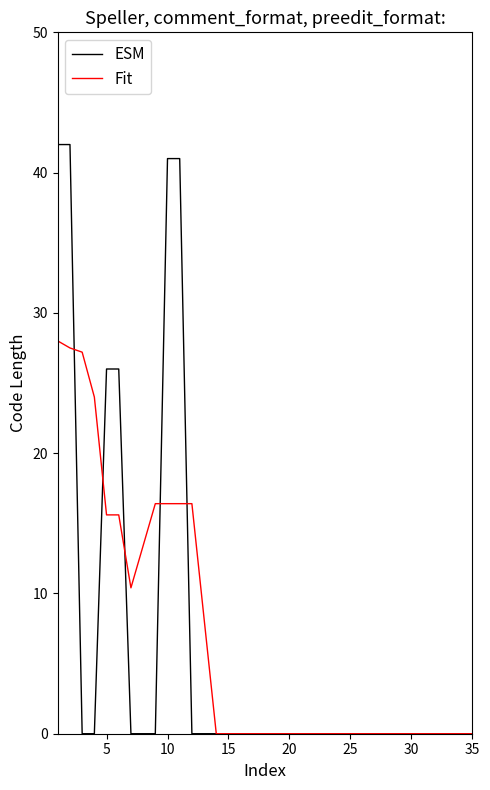

What is the greatest value displayed?

42.0